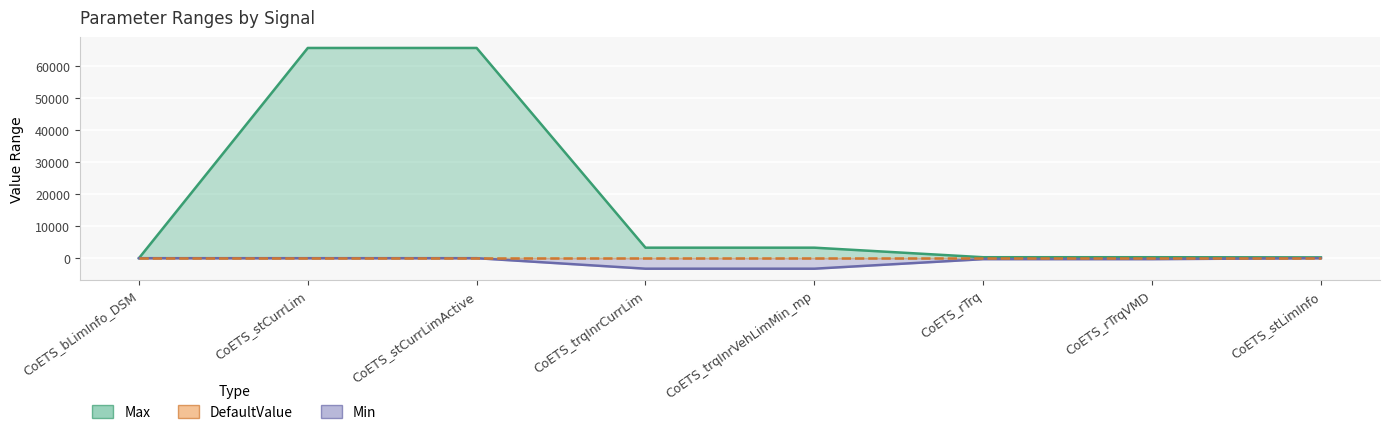

What is the difference between the second highest and minimum values in the Min series?

3276.8